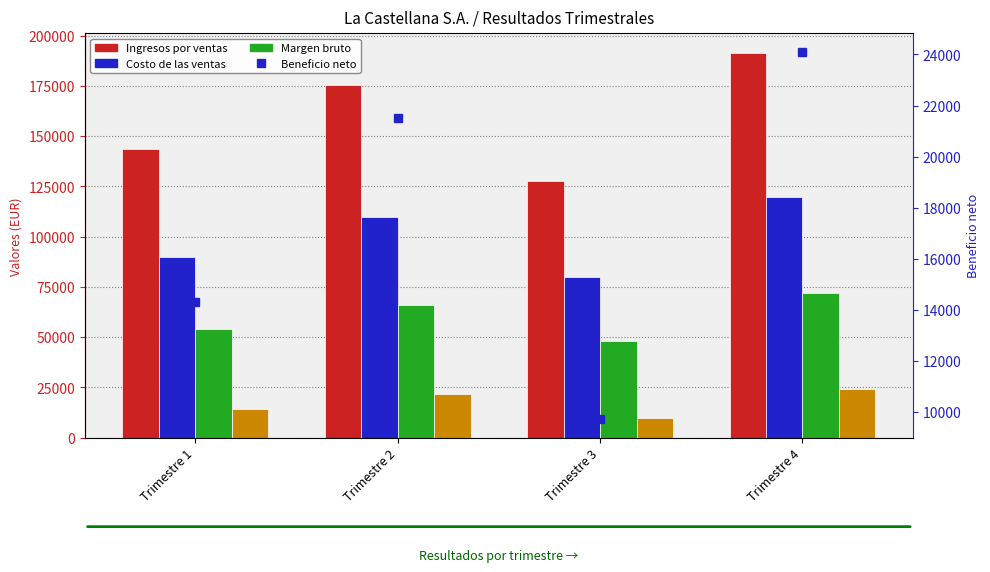

Reading right to left, transcribe all the data shown in this chart.

Ingresos por ventas: 191560	127680	175600	143680
Costo de las ventas: 119725	79800	109750	89800
Margen bruto: 71835	47880	65850	53880
Beneficio neto: 24103	9725	21512	14331
Beneficio neto (eje derecho): 24103	9725	21512	14331